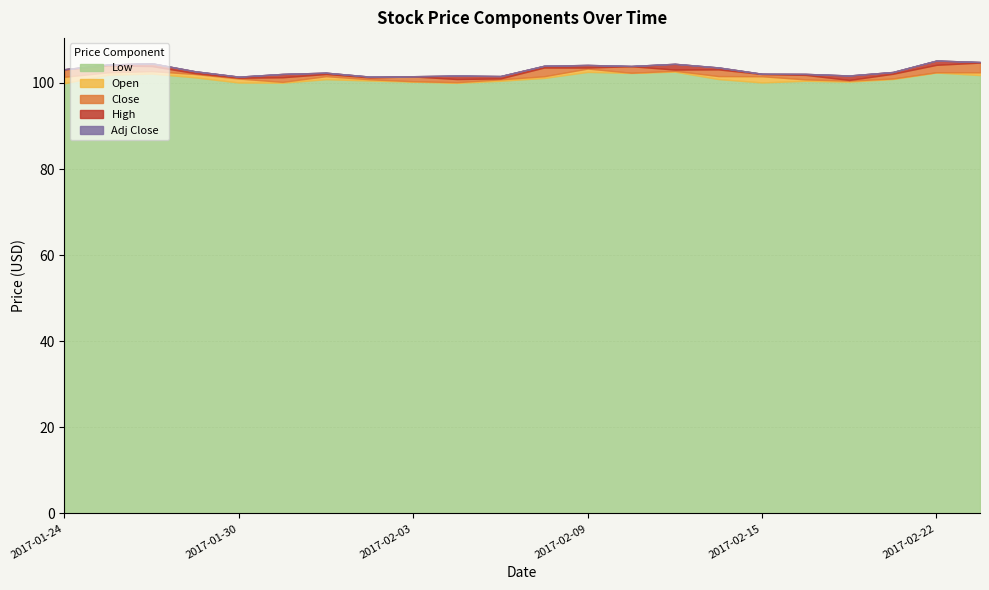

What is the spread (max minus min) of values at 2017-02-16?

1.6